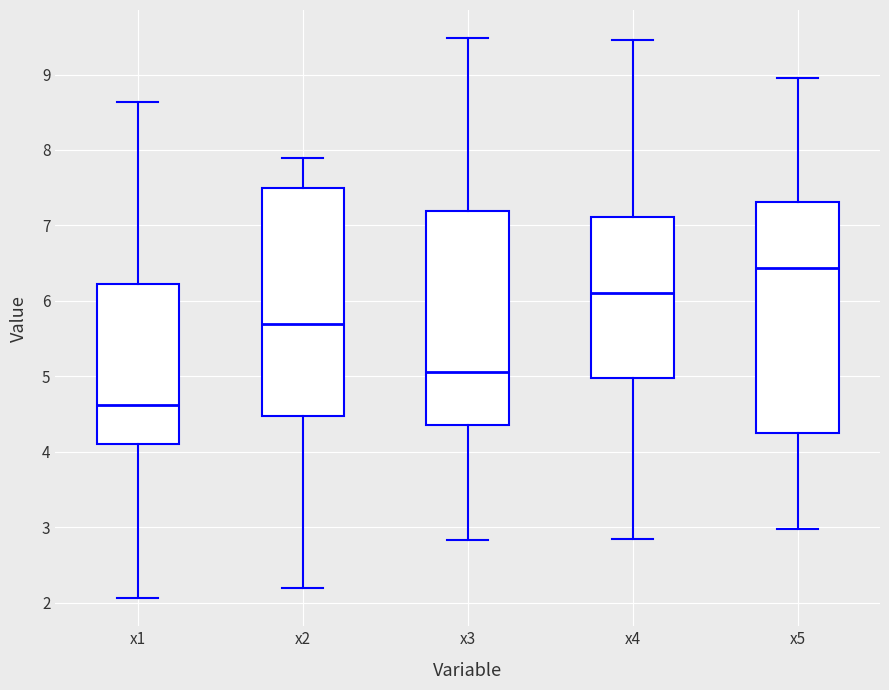

Reading left to right, read every box against the y-axis: the position of its median line, the range the box covers, and the ends of its whiskers. The values are not printed on the chart, so give them approximately, as read against the axis.

x1: median 4.6, box 4.1 to 6.2, whiskers 2.1 to 8.6
x2: median 5.7, box 4.5 to 7.5, whiskers 2.2 to 7.9
x3: median 5.1, box 4.4 to 7.2, whiskers 2.8 to 9.5
x4: median 6.1, box 5.0 to 7.1, whiskers 2.8 to 9.5
x5: median 6.4, box 4.3 to 7.3, whiskers 3.0 to 8.9